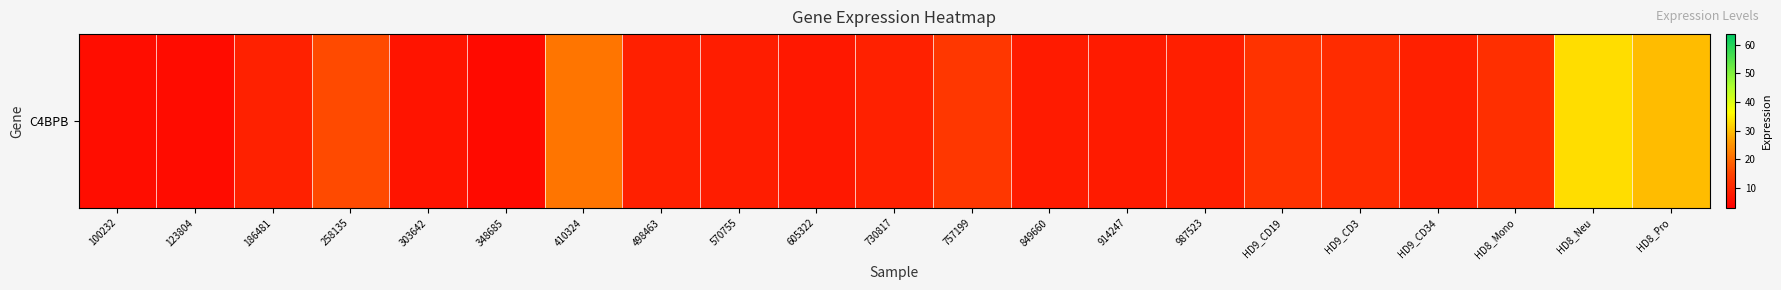

At which label does the data first exceed 8?

186481